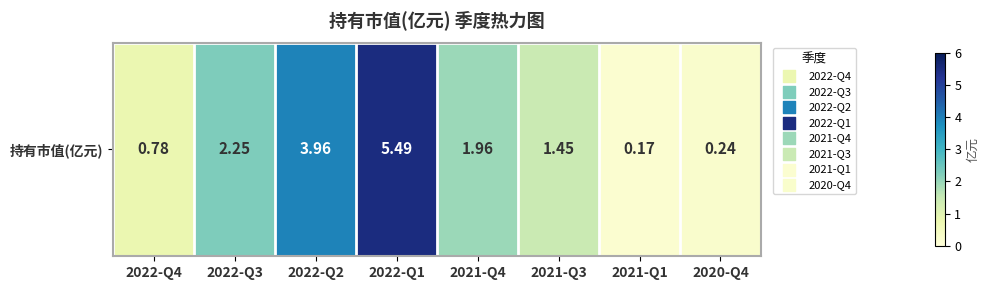

Between 2022-Q1 and 2022-Q3, which is larger?

2022-Q1